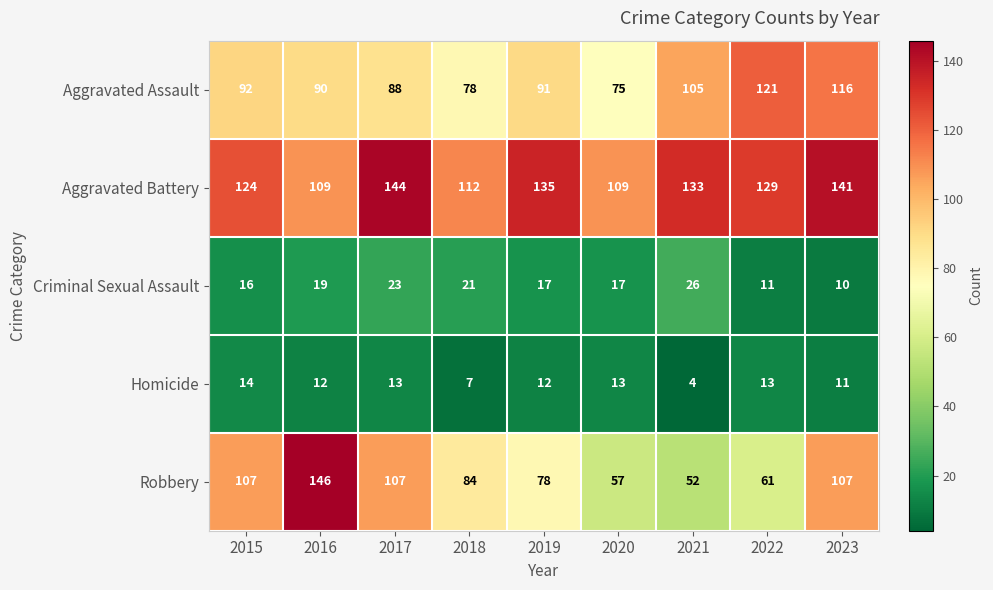

Rank the series by their maximum value, from highest to lowest.

Robbery, Aggravated Battery, Aggravated Assault, Criminal Sexual Assault, Homicide